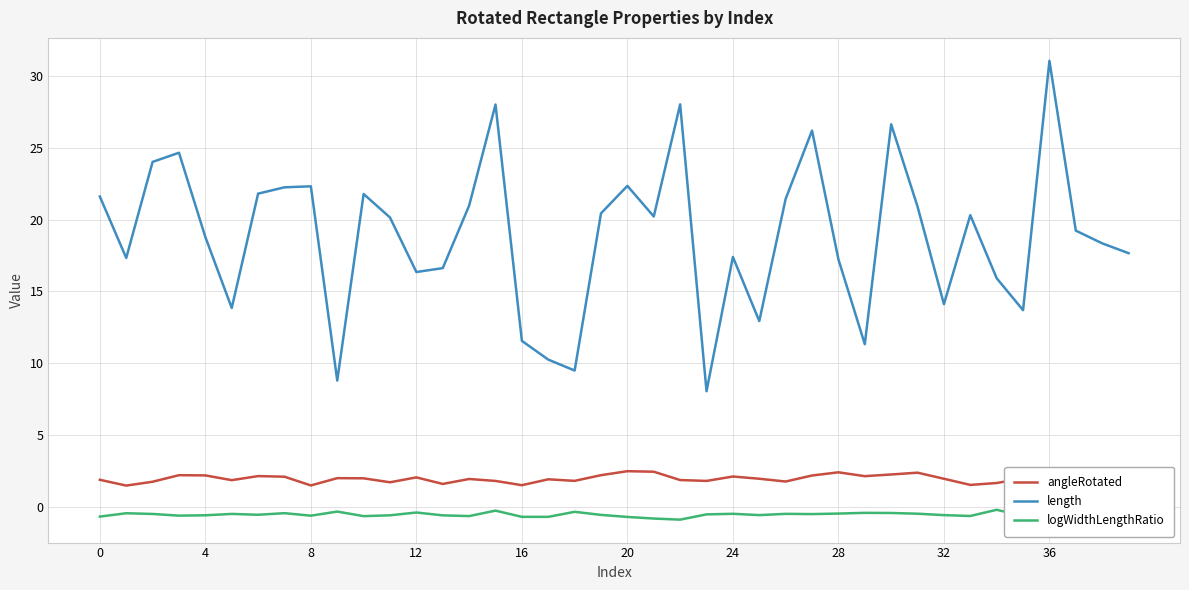

True or false: length and angleRotated intersect in this chart.

False